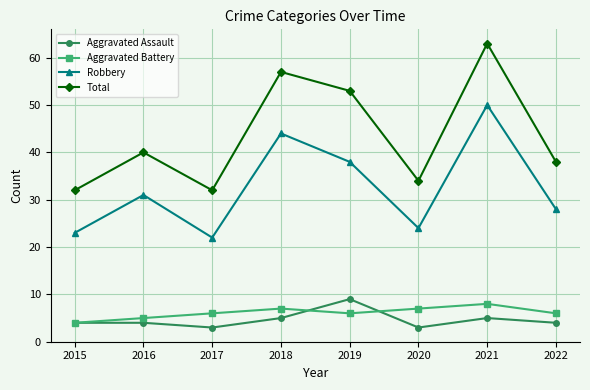

Which series ends up on top after the final intersection of Aggravated Assault and Aggravated Battery?

Aggravated Battery